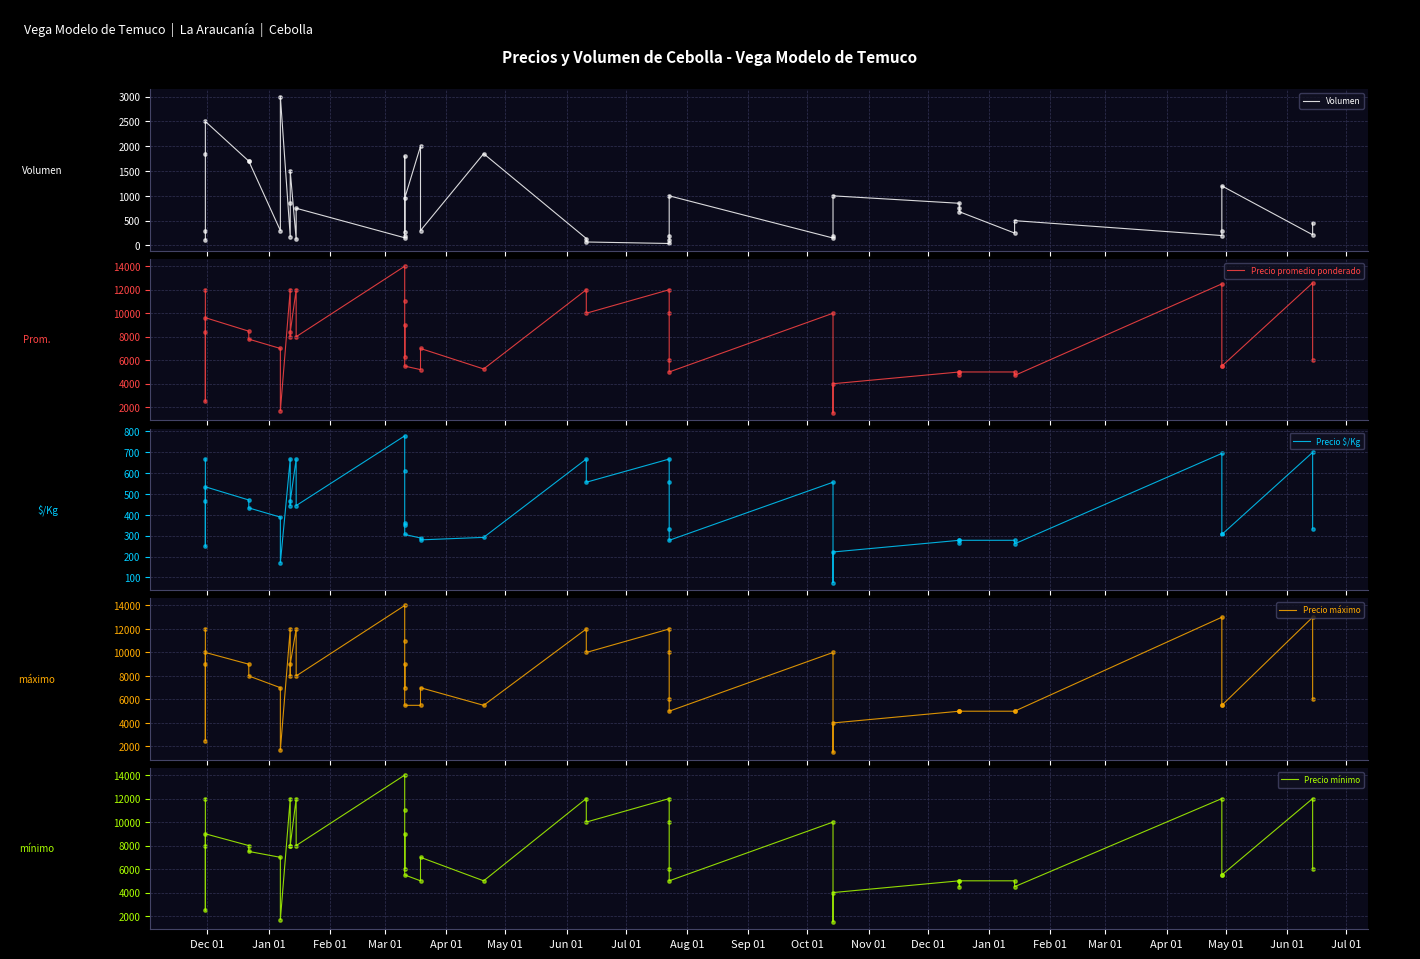

Which series has the largest Y range (max minus min)?

Precio promedio ponderado